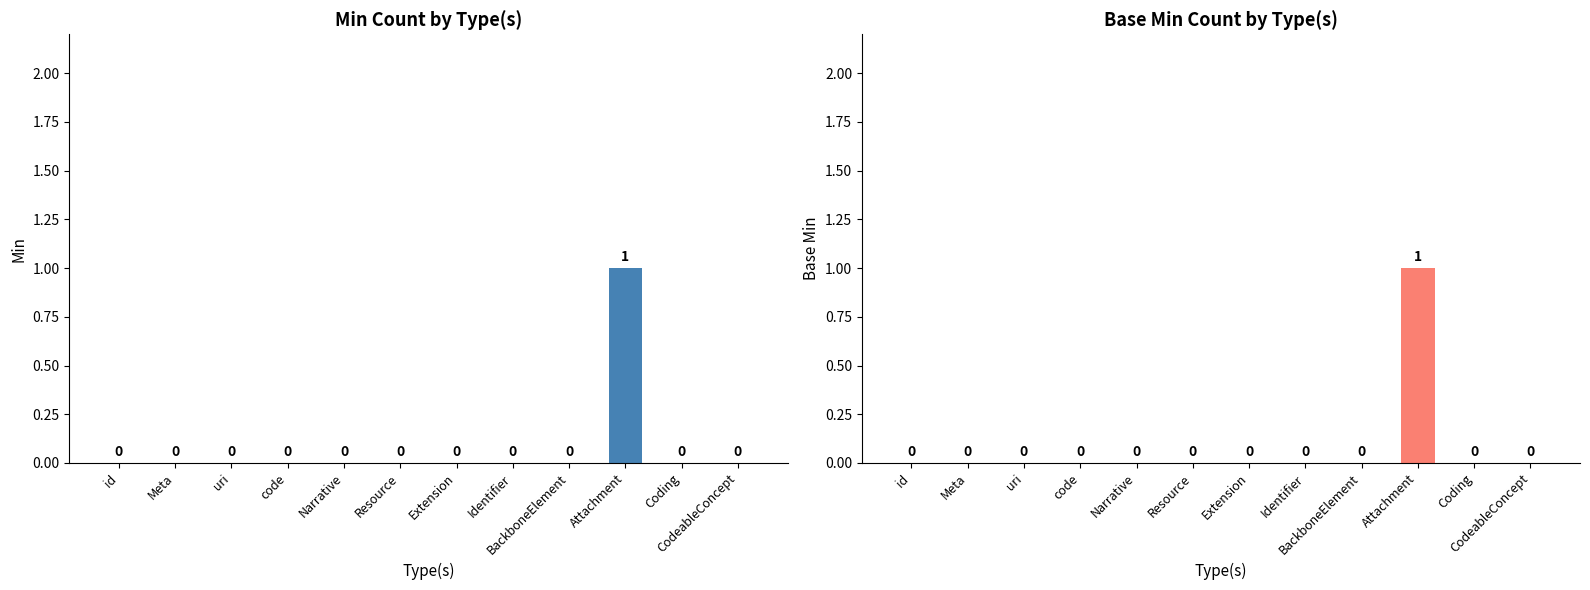

Reading left to right, extract all data points from this chart.

Min: id=0	Meta=0	uri=0	code=0	Narrative=0	Resource=0	Extension=0	Identifier=0	BackboneElement=0	Attachment=1	Coding=0	CodeableConcept=0
Base Min: id=0	Meta=0	uri=0	code=0	Narrative=0	Resource=0	Extension=0	Identifier=0	BackboneElement=0	Attachment=1	Coding=0	CodeableConcept=0